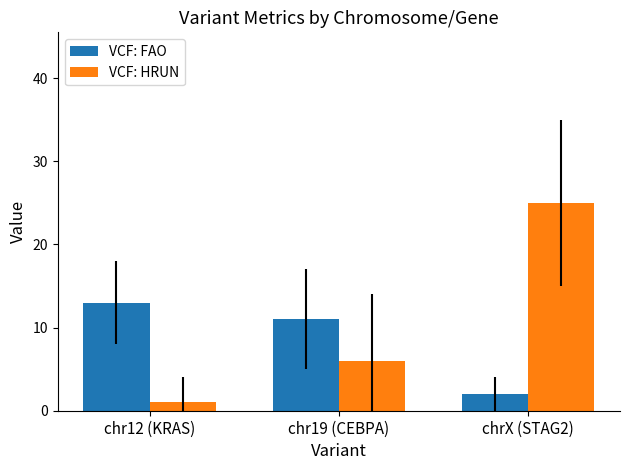

At which category is the sum across all series the highest?

chrX (STAG2)